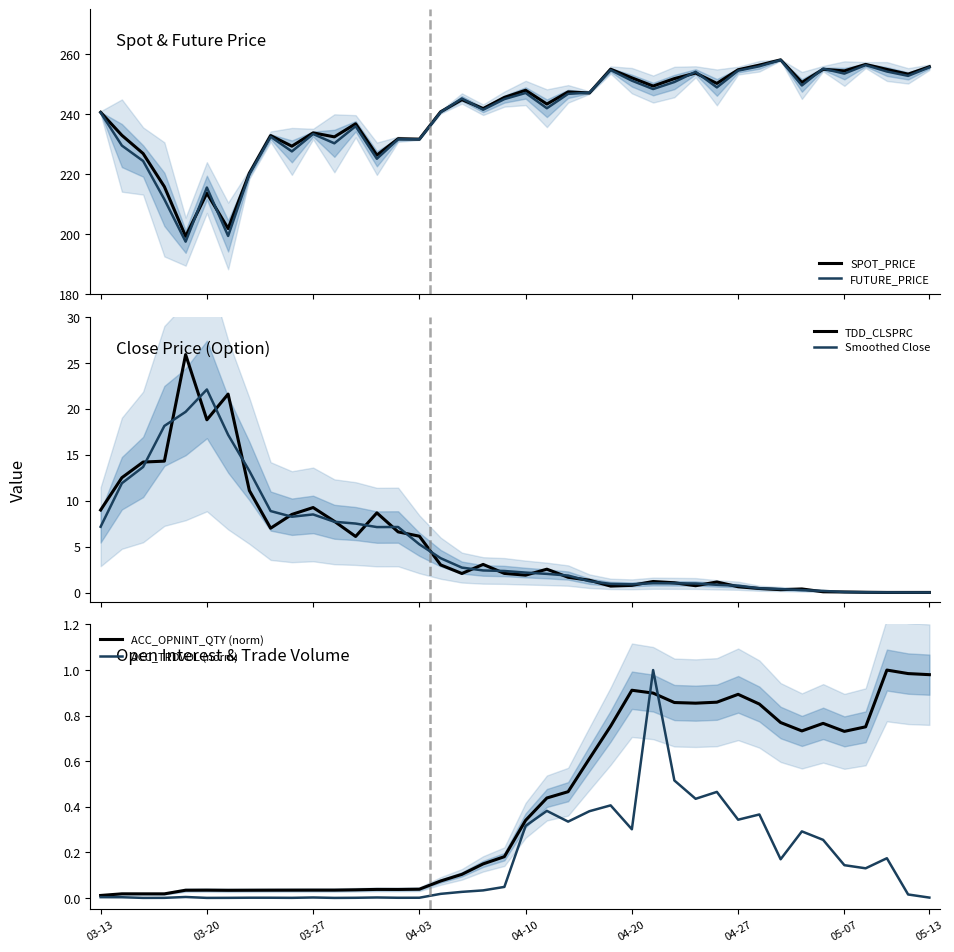

What is the minimum value for SPOT_PRICE?

199.3